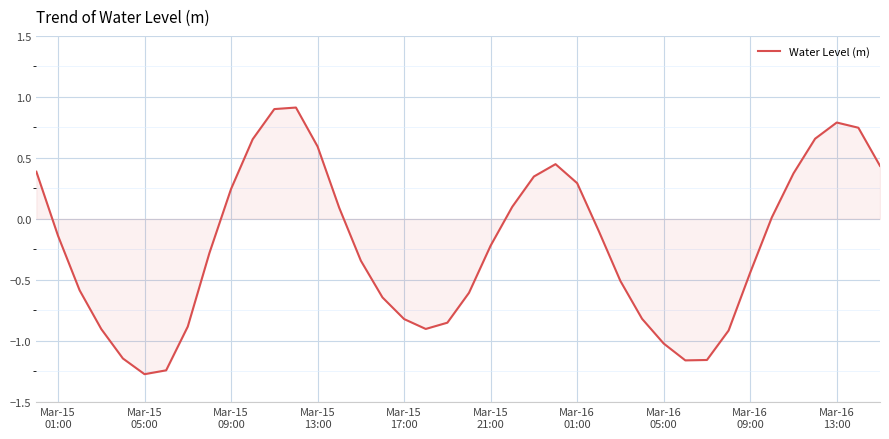

How many values are below 0?

23